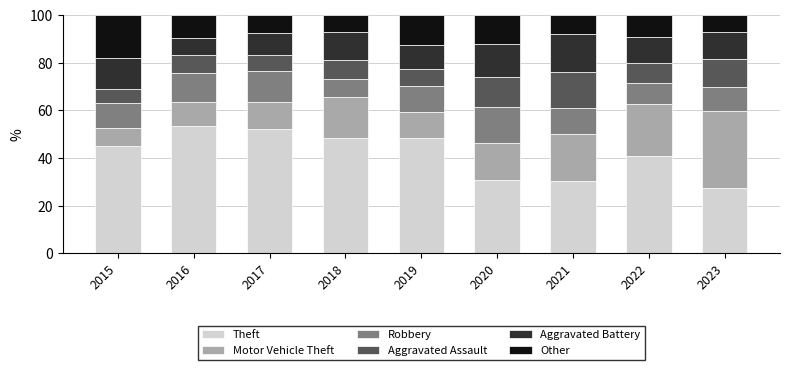

What is the average value of the Theft series?

41.9